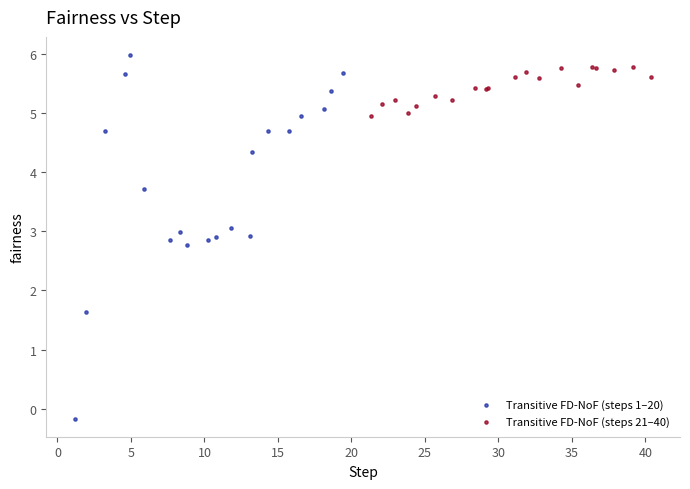

Which series has the largest Y range (max minus min)?

Transitive FD-NoF (steps 1–20)